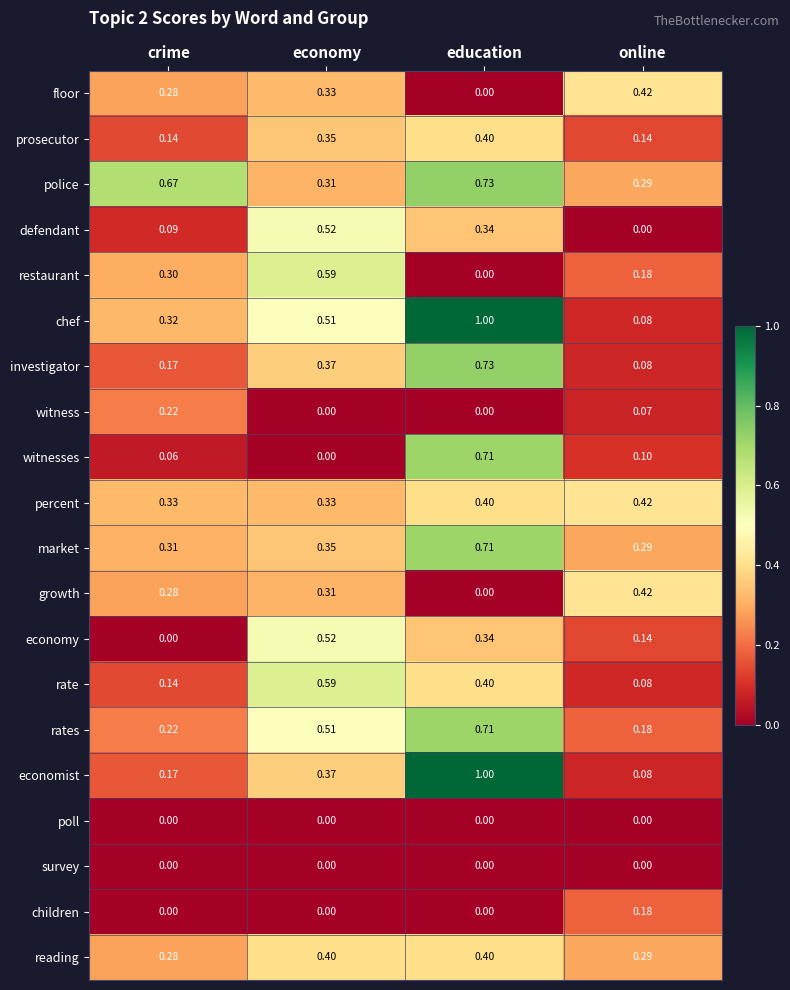

Which category has the highest value in the witnesses series?

education